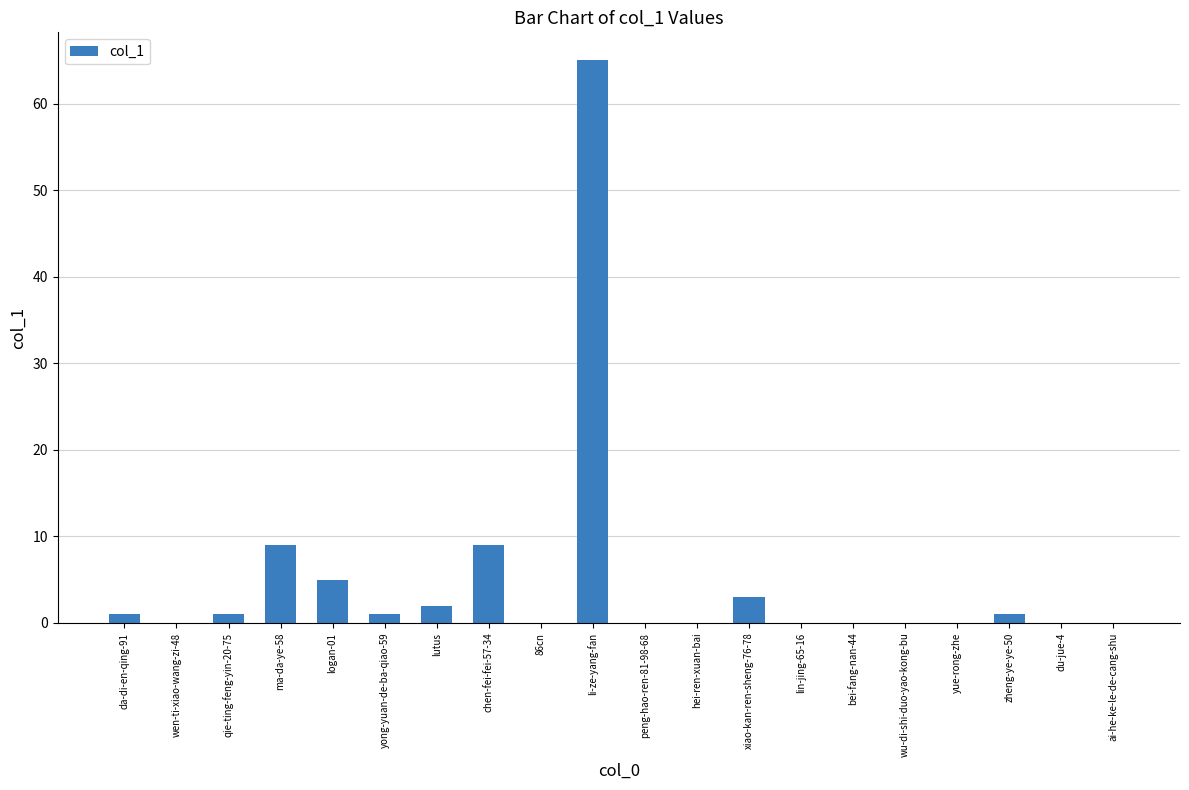

How many series are shown in this chart?

1